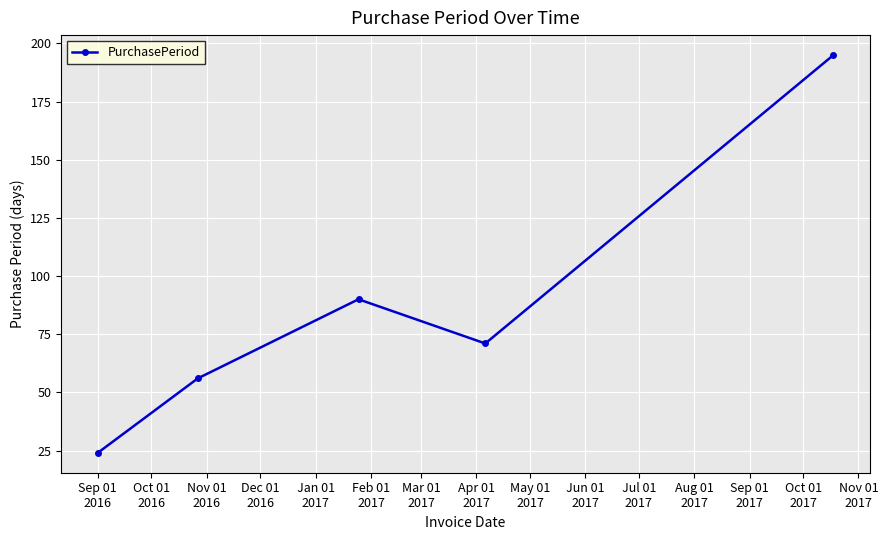

True or false: the data has more than 0 interior local peaks.

True